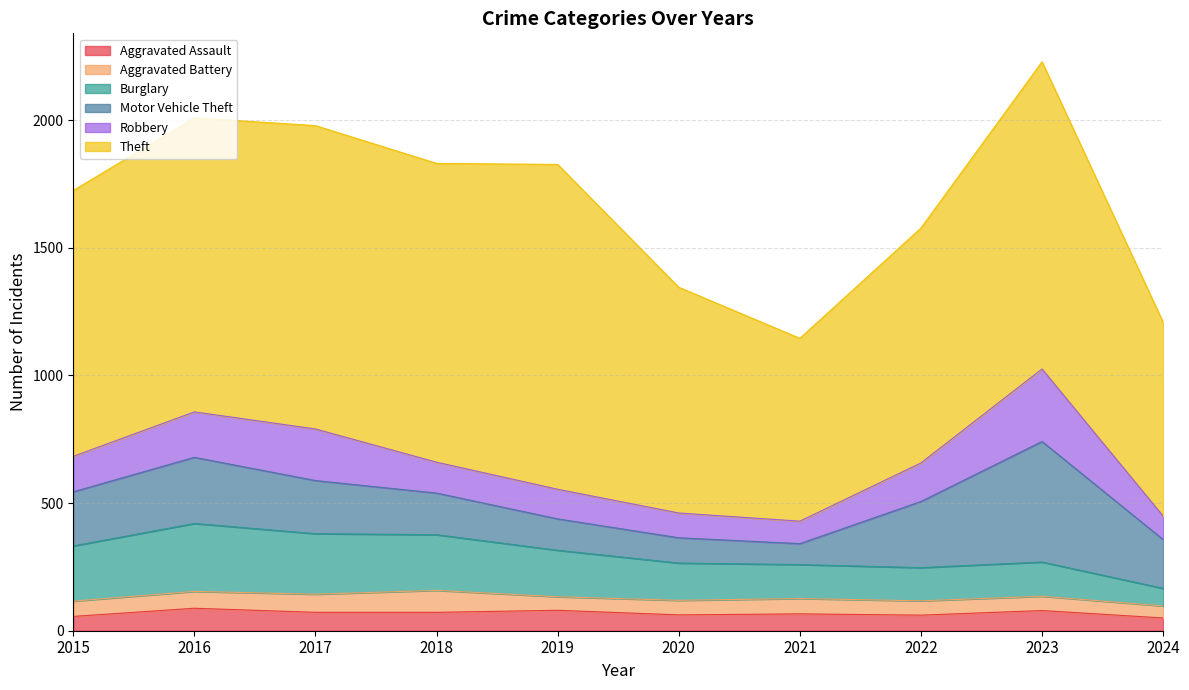

True or false: Motor Vehicle Theft and Aggravated Assault cross at least once.

False